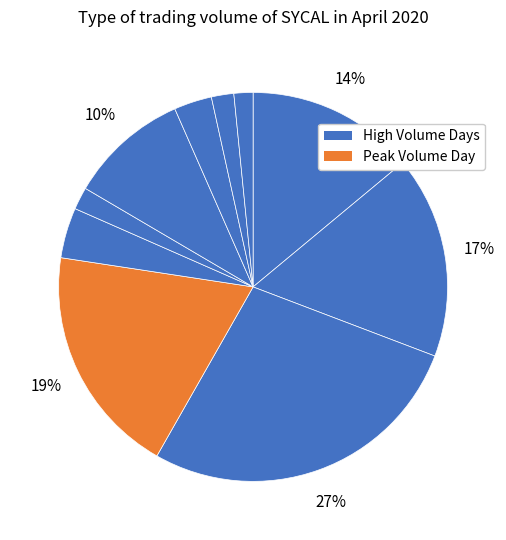

How many segments does this pie chart have?

10